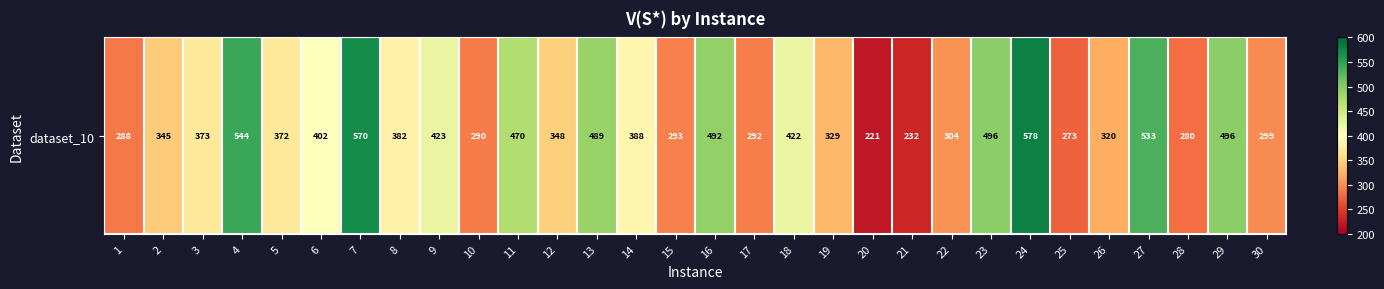

What is the change in value from 17 to 22?

+12.2